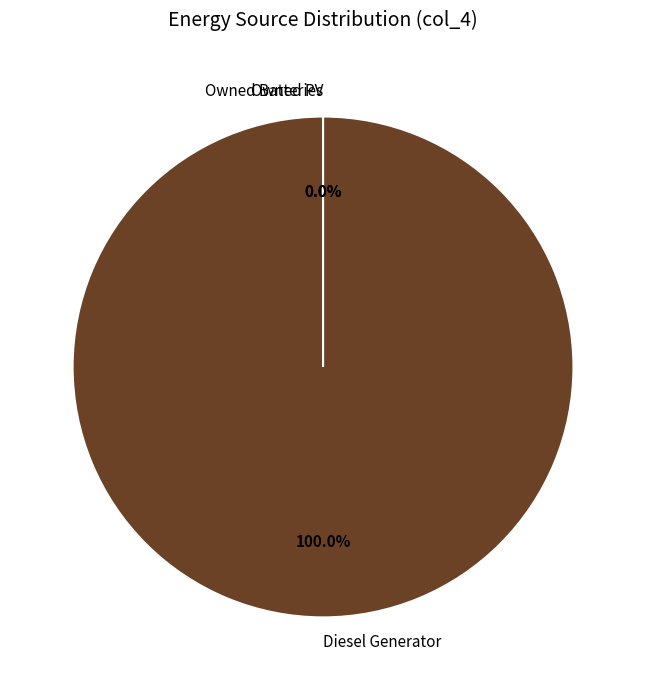

Rank the categories by value from highest to lowest.

Diesel Generator, Owned PV, Owned Batteries